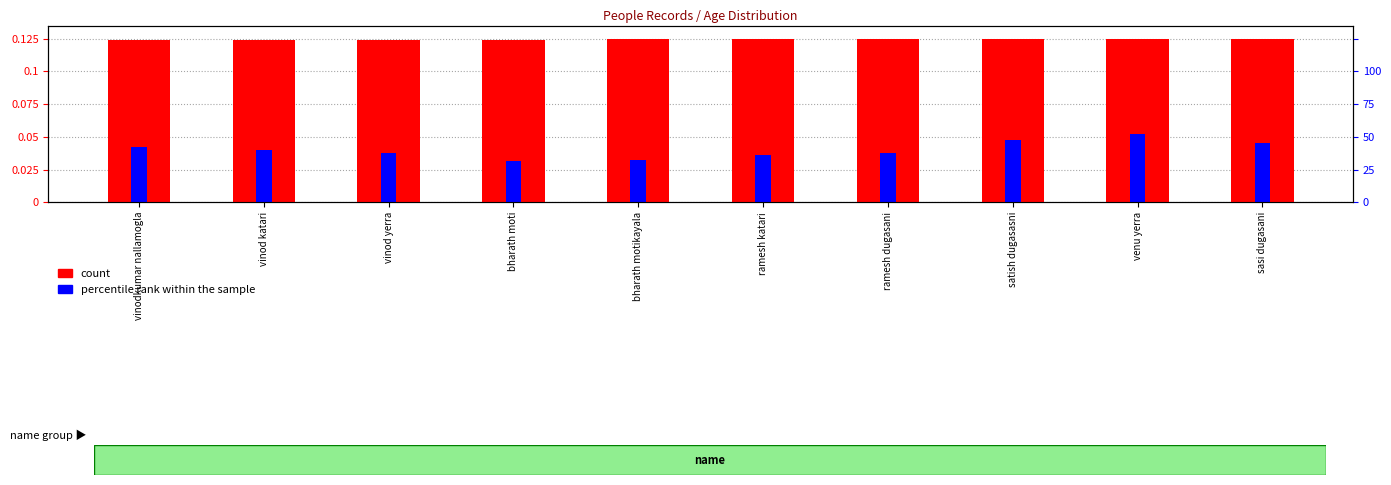

The value of percentile rank within the sample at bharath moti is 0.1. True or false?

False